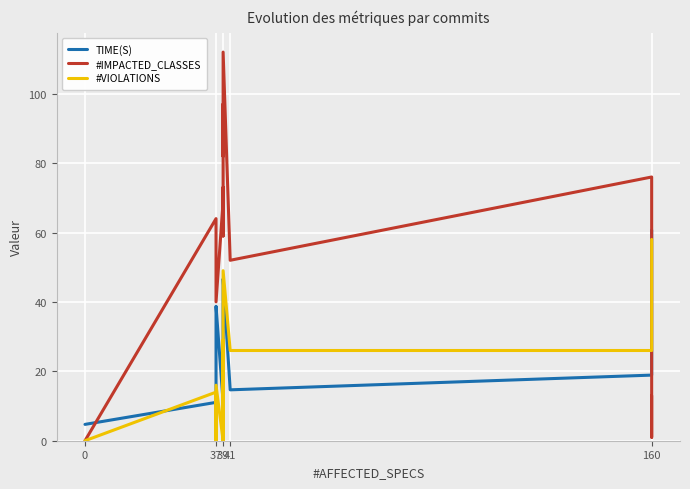

How many times do #IMPACTED_CLASSES and TIME(S) cross each other?

2